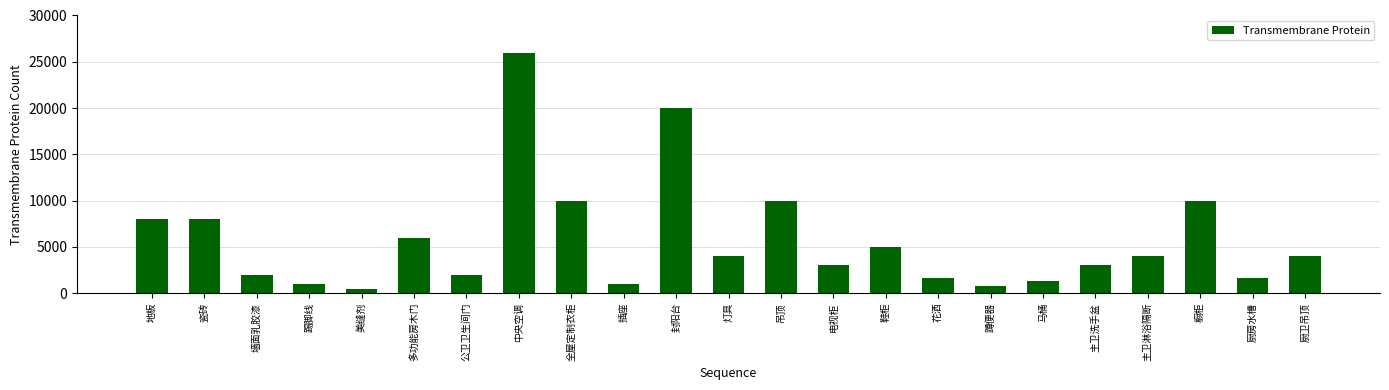

How many data points are less than 4000?

11